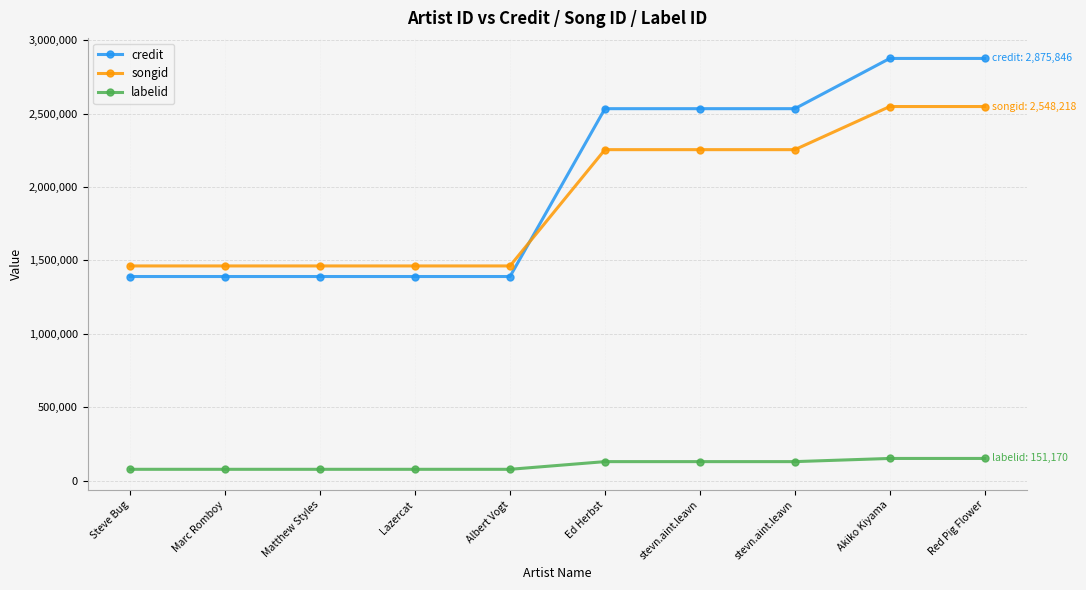

What is the label of the 7th point from the left?

stevn.aint.leavn